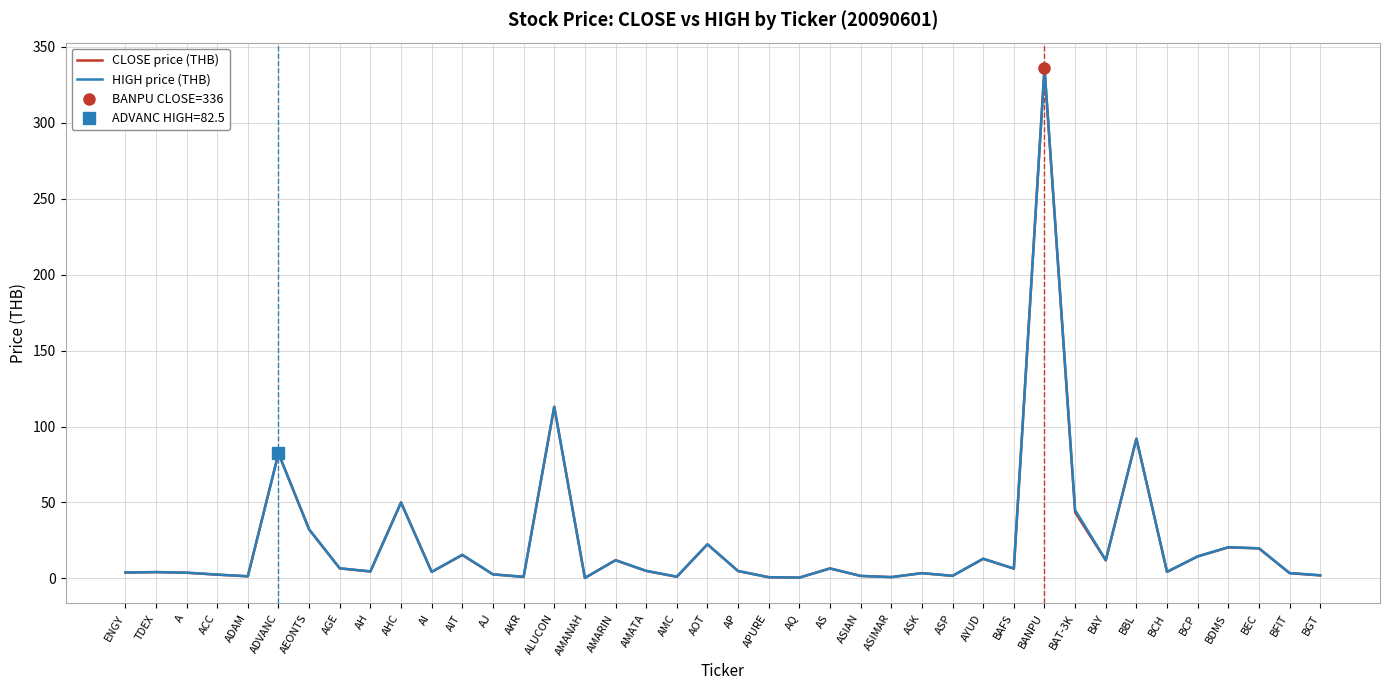

What is the spread (max minus min) of values at AIT?

0.2